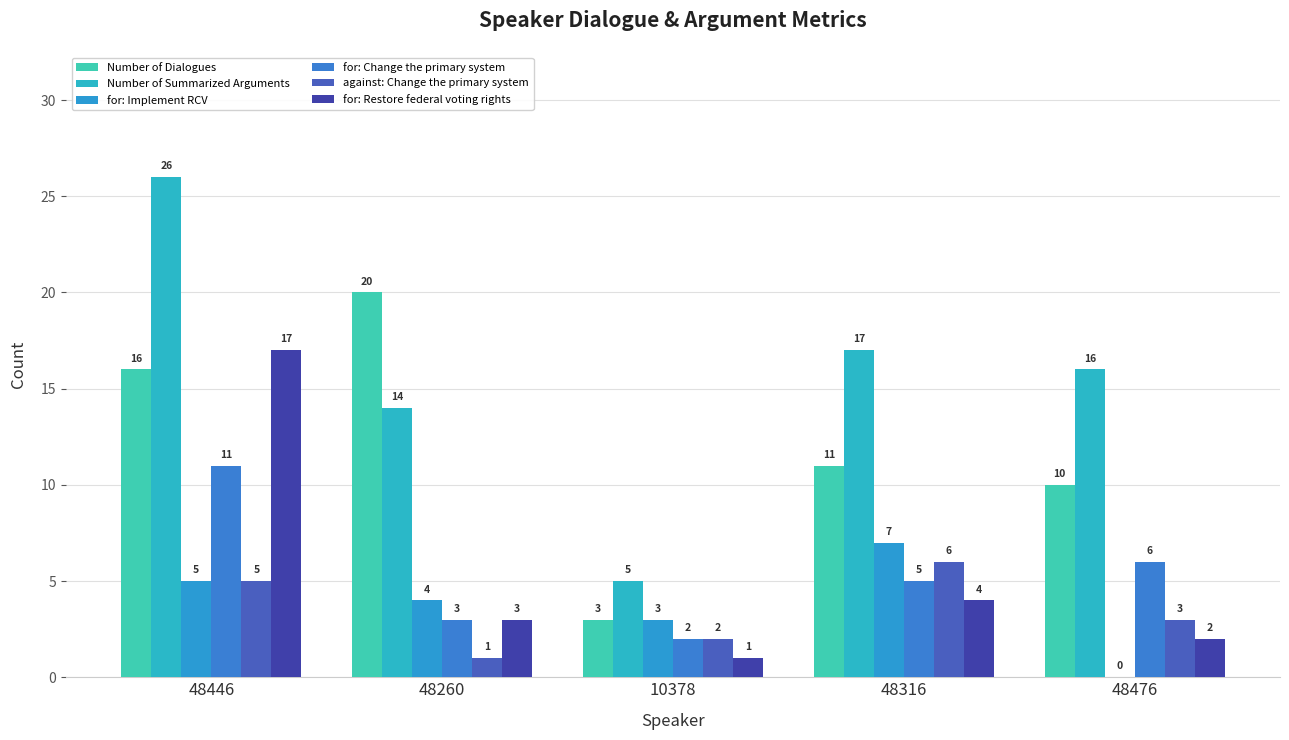

What is the difference between the for: Change the primary system values at 48260 and 10378?

1